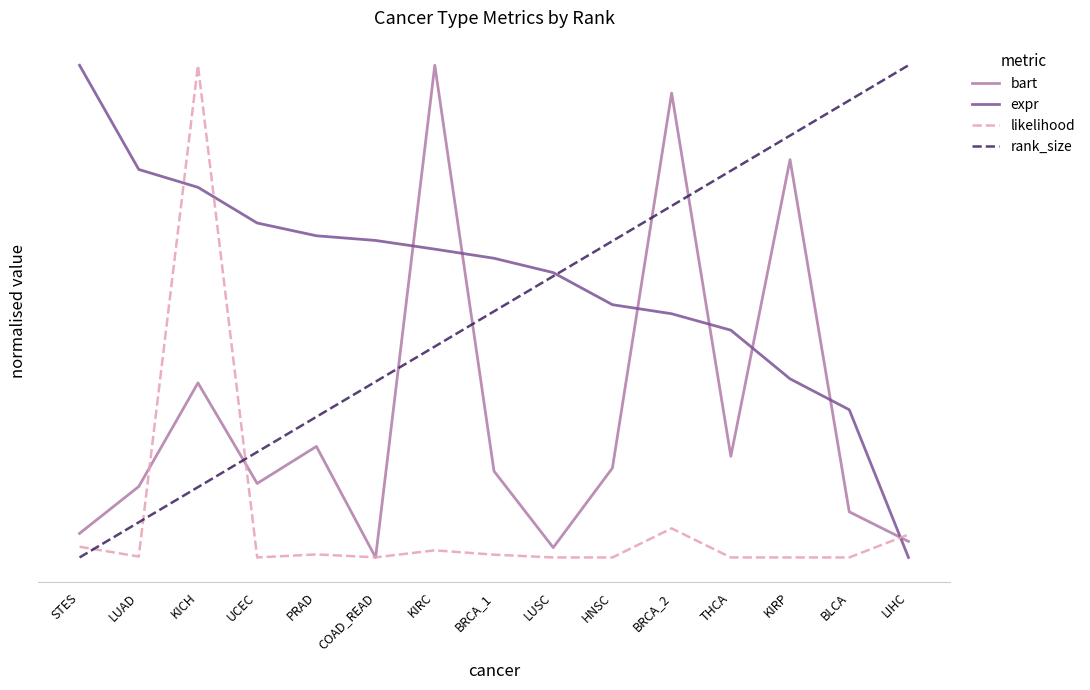

What is the average value of the likelihood series?

0.1